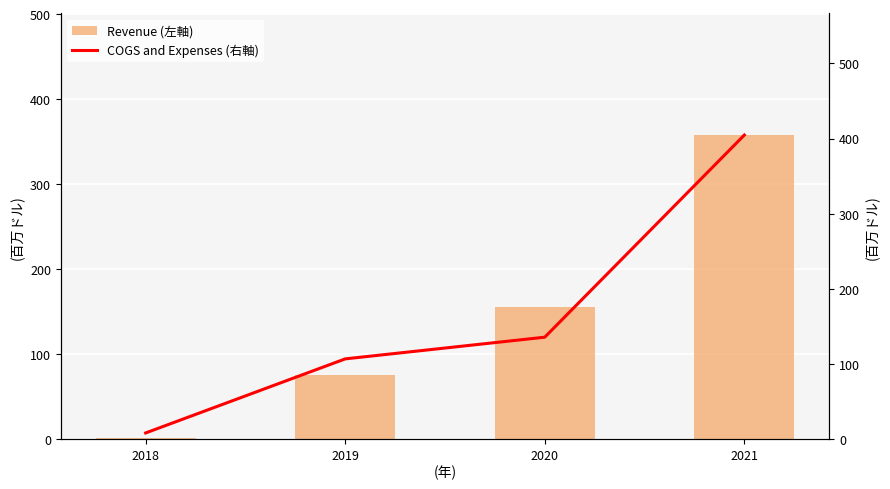

Reading left to right, extract all data points from this chart.

Revenue (左軸): 2018=722567	2019=75195556	2020=155114454	2021=357608311
COGS and Expenses (右軸): 2018=7977363	2019=106586585	2020=135485483	2021=404613855